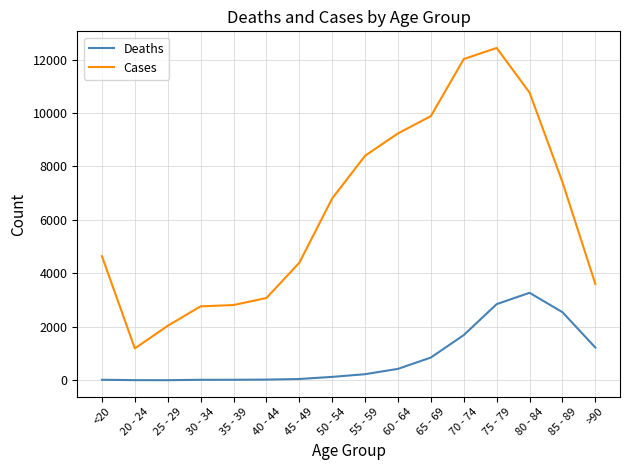

List the series in order of their overall mean, highest first.

Cases, Deaths